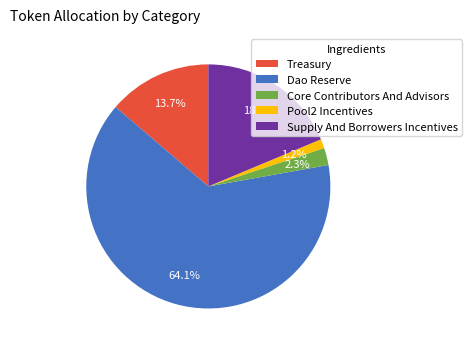

Does Dao Reserve account for over 50% of the chart?

Yes